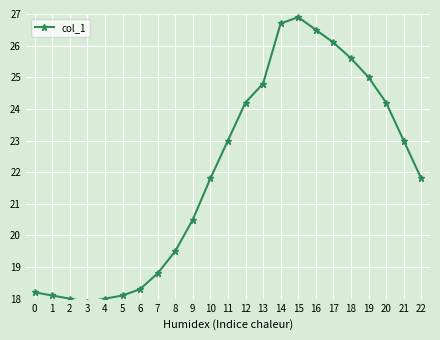

True or false: the data shows 24.4 at 3.

False